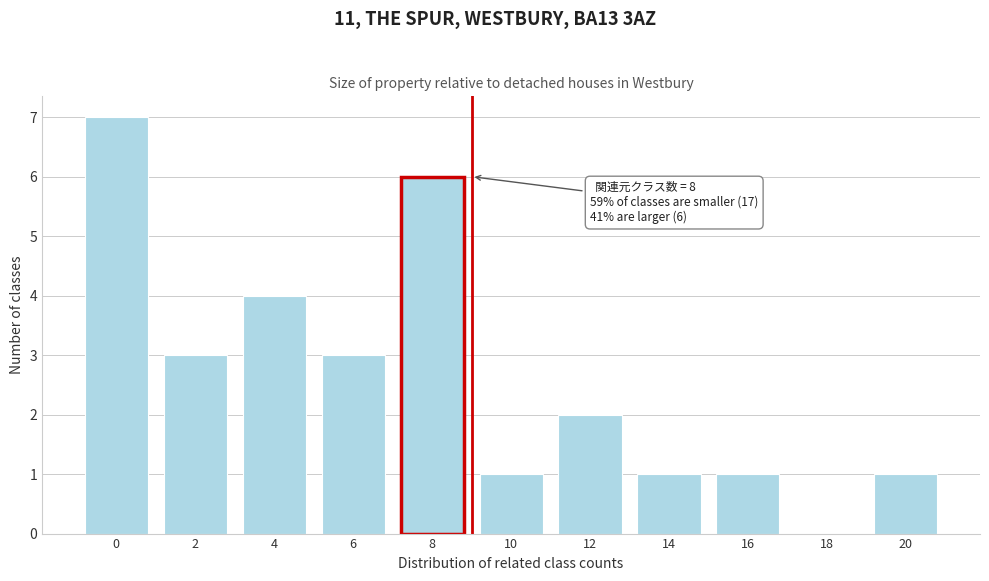

Reading left to right, extract all data points from this chart.

0=7	2=3	4=4	6=3	8=6	10=1	12=2	14=1	16=1	18=0	20=1